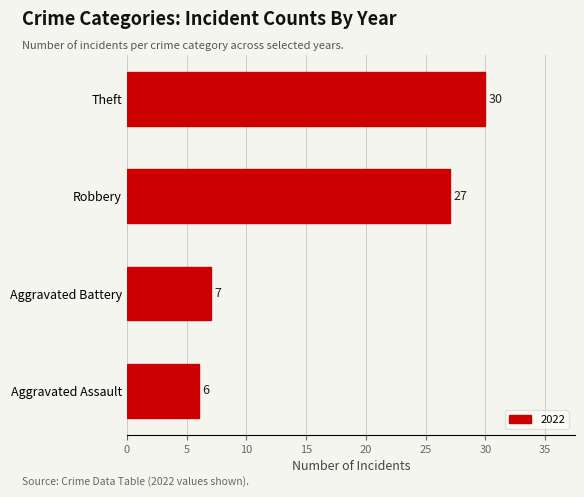

Rank the categories by value from highest to lowest.

Theft, Robbery, Aggravated Battery, Aggravated Assault